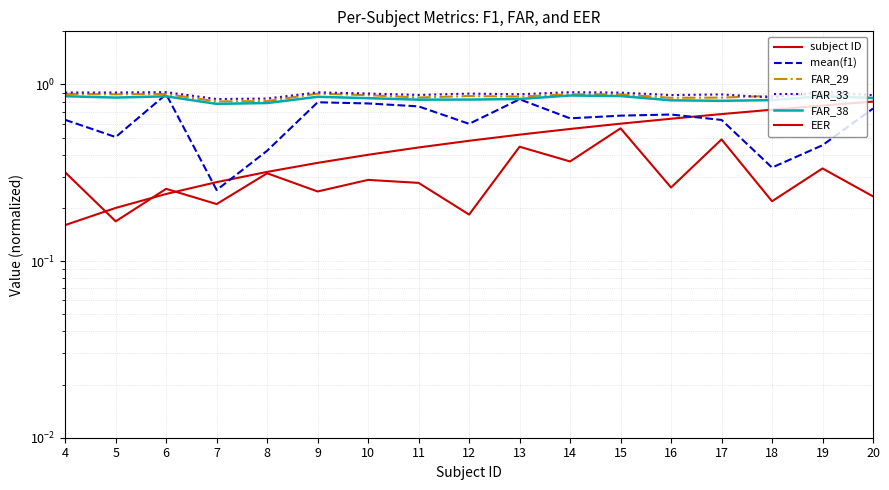

Is it true that FAR_33 equals 1.6 at 15?

False